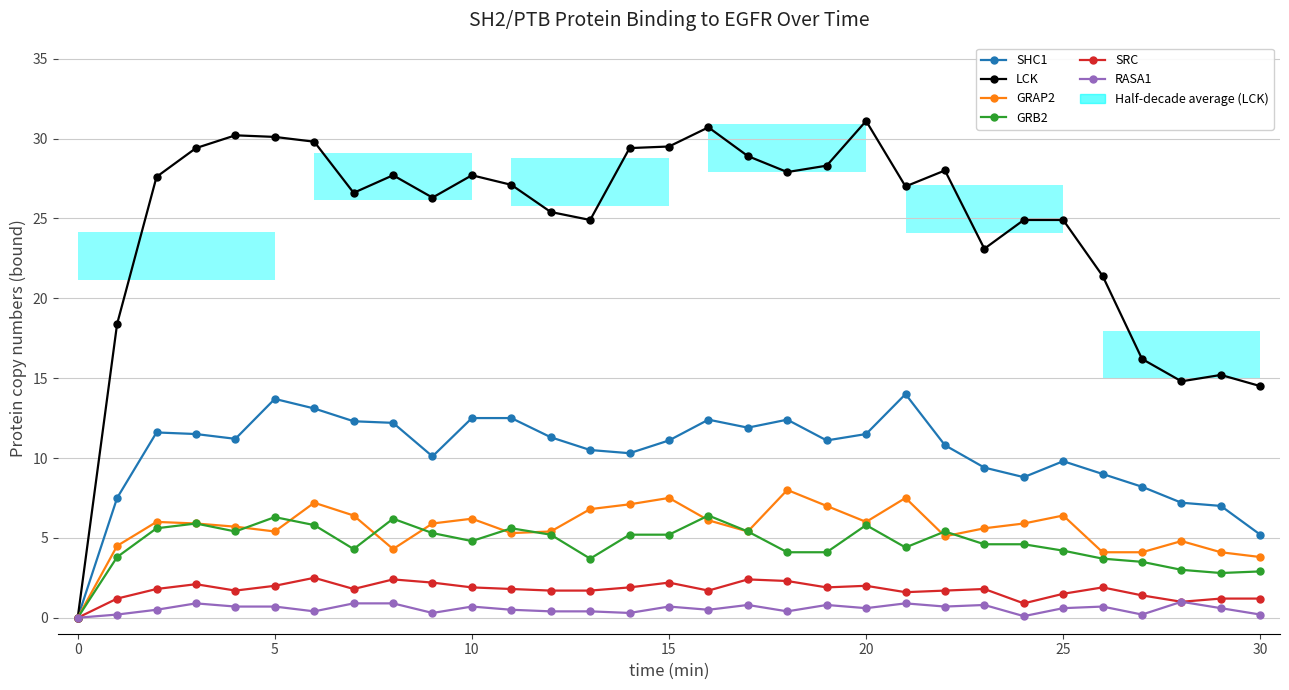

What is the value of the GRAP2 point at the 20th from the left?

7.0